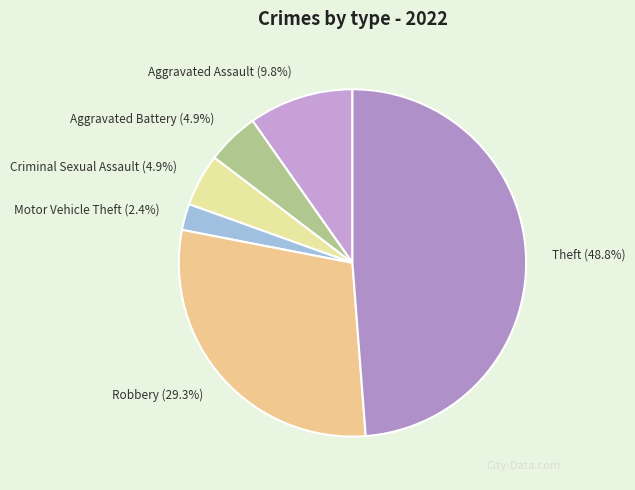

Is Aggravated Assault (9.8%) the majority of the pie?

No